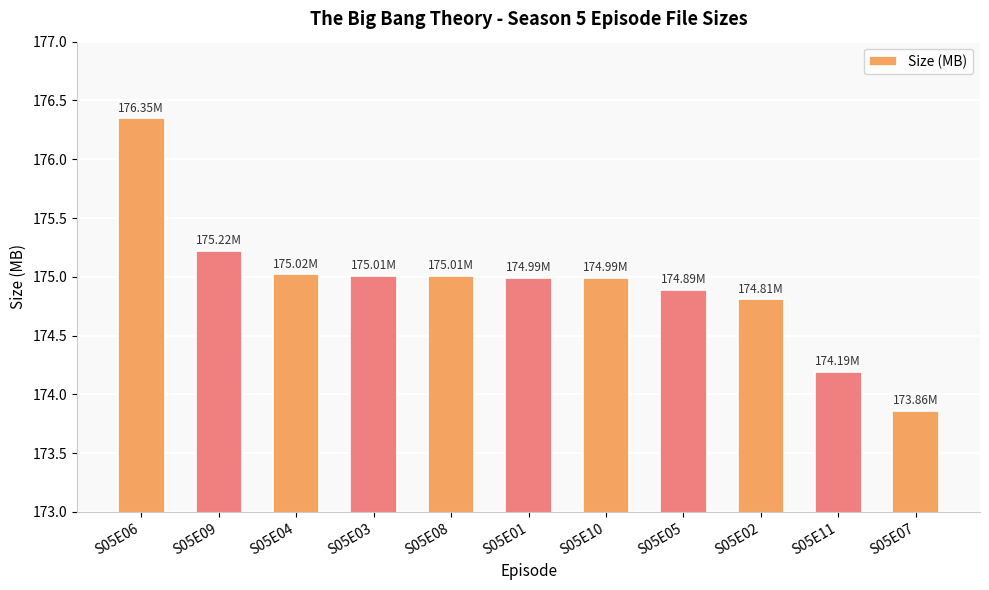

Which has a higher value, S05E03 or S05E11?

S05E03